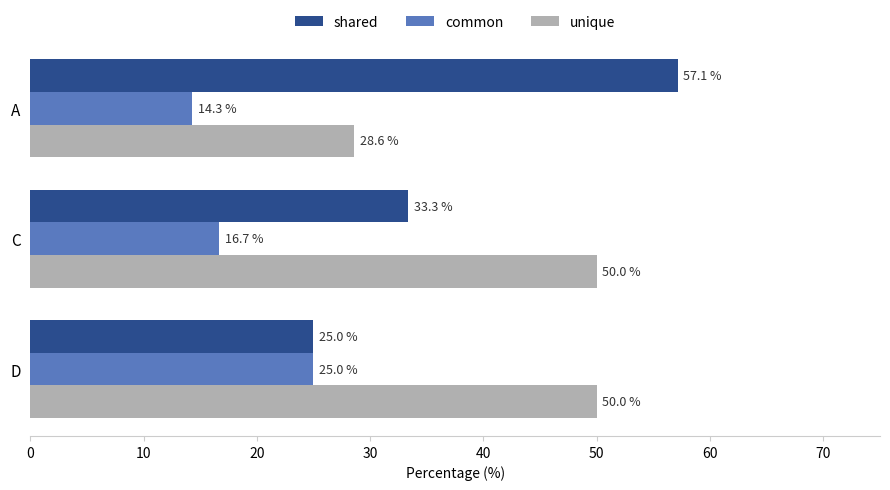

Where is unique nearest to the value 39?

A